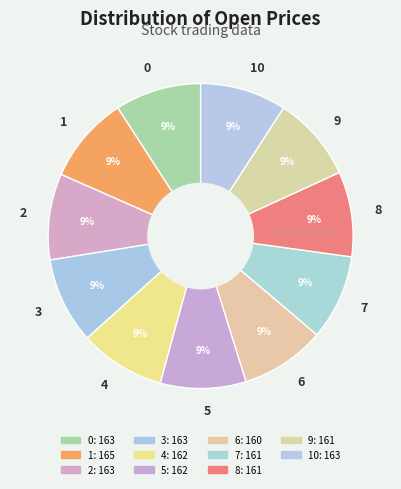

To the nearest percent, what is the average slice percentage?

9%